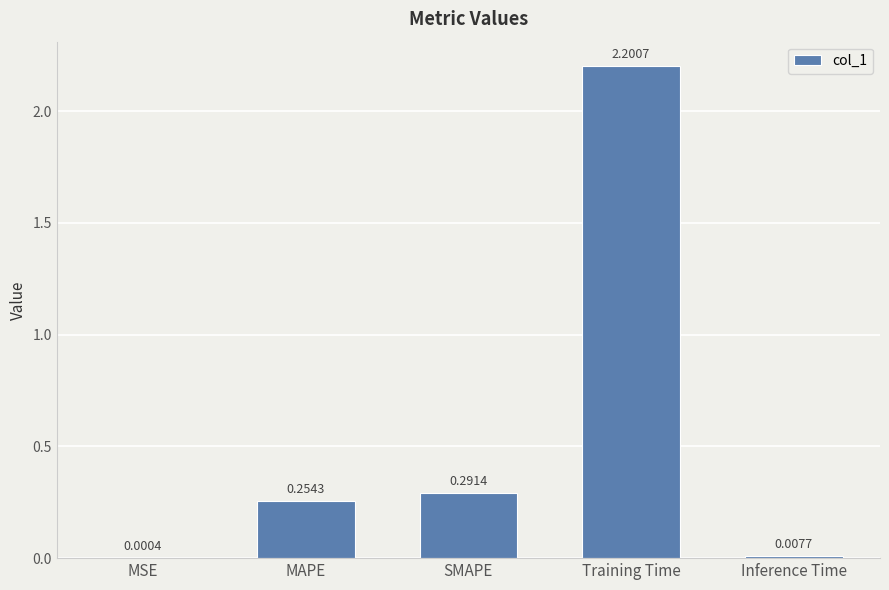

Is it true that the value at Training Time is 2.2?

True